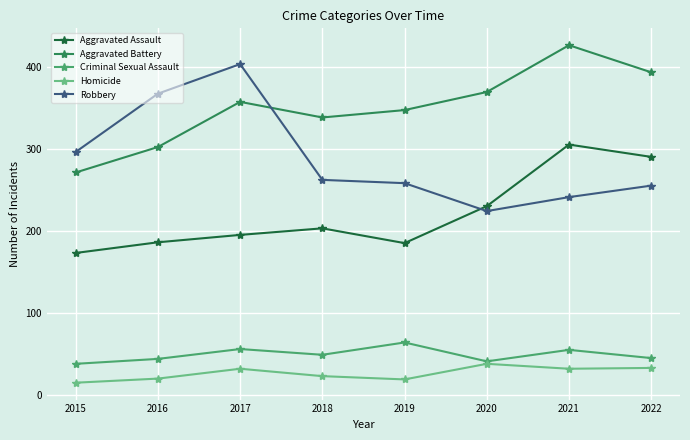

After their last crossing, which series has the higher values: Aggravated Battery or Robbery?

Aggravated Battery